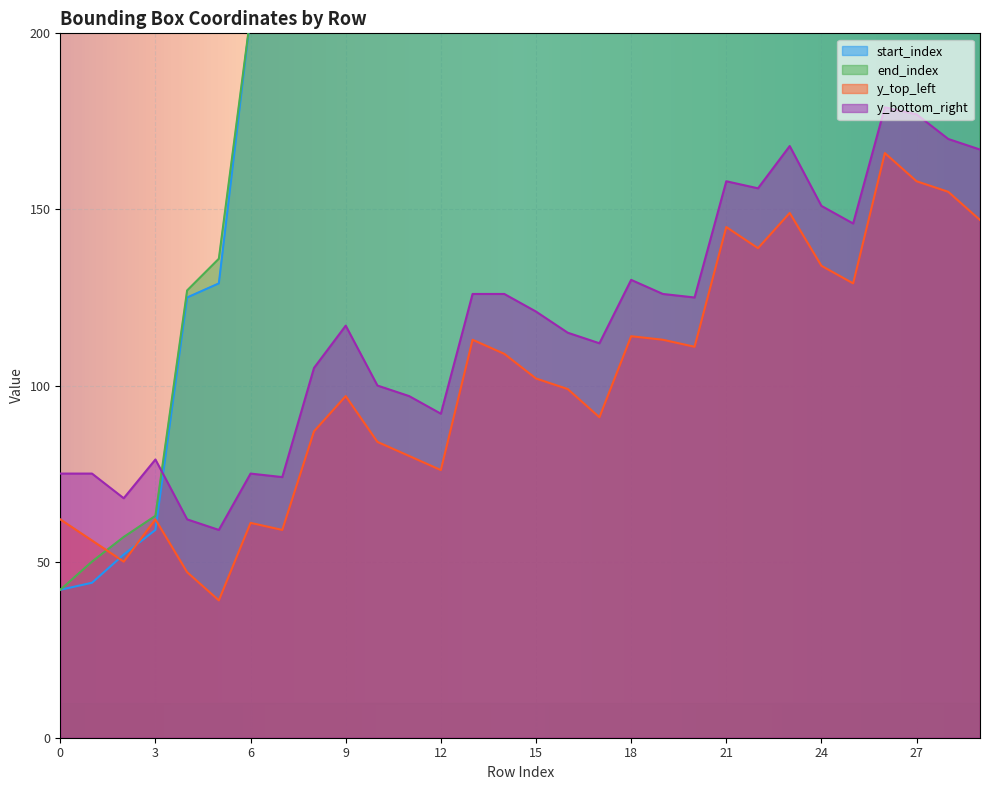

Read the end_index value at 23, to the nearest 5.

420